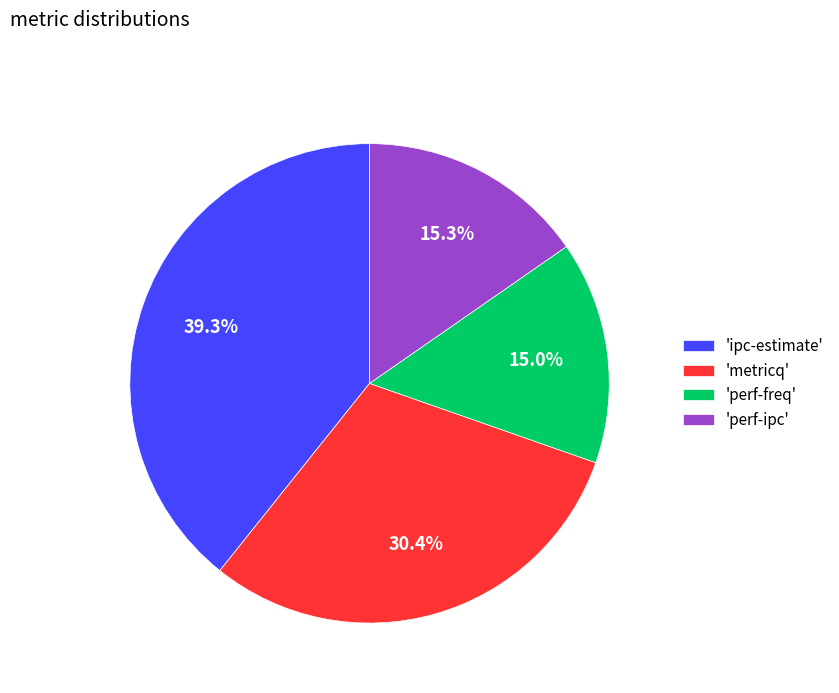

Which slice is the largest?

'ipc-estimate'